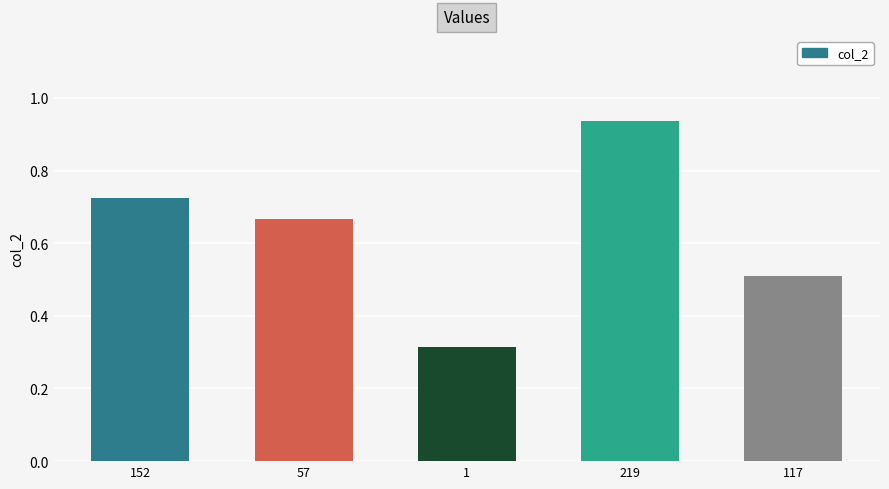

At which category does the chart reach its peak across all series?

219